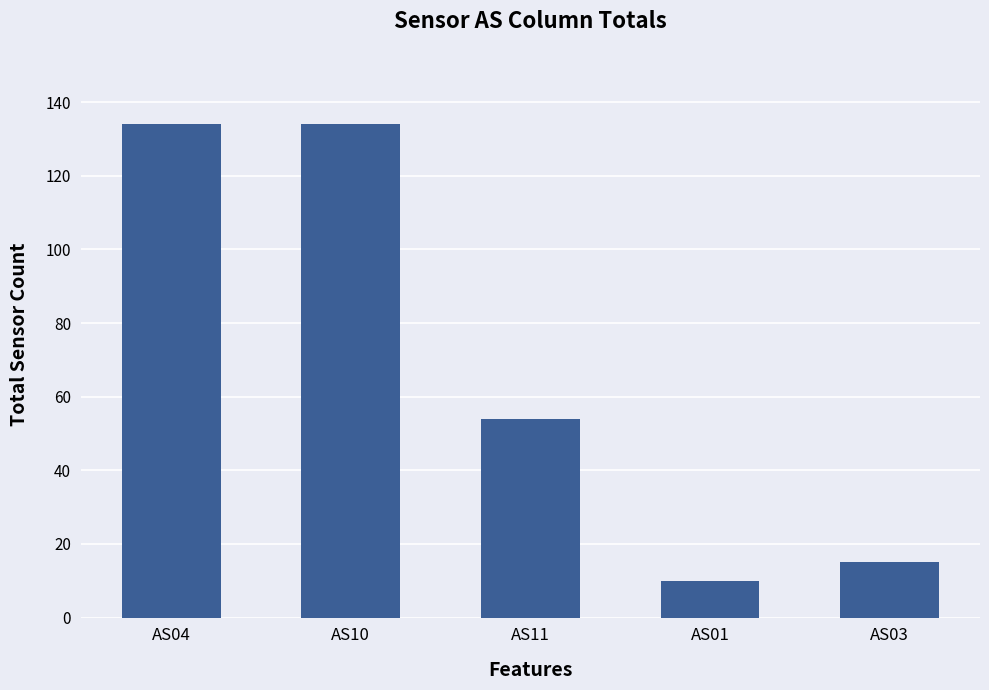

What is the difference between the maximum and minimum values?

124